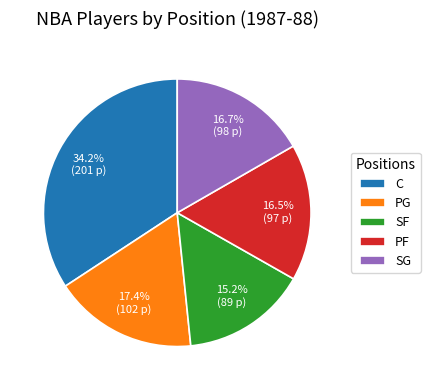

To the nearest percent, what portion does C represent?

34%